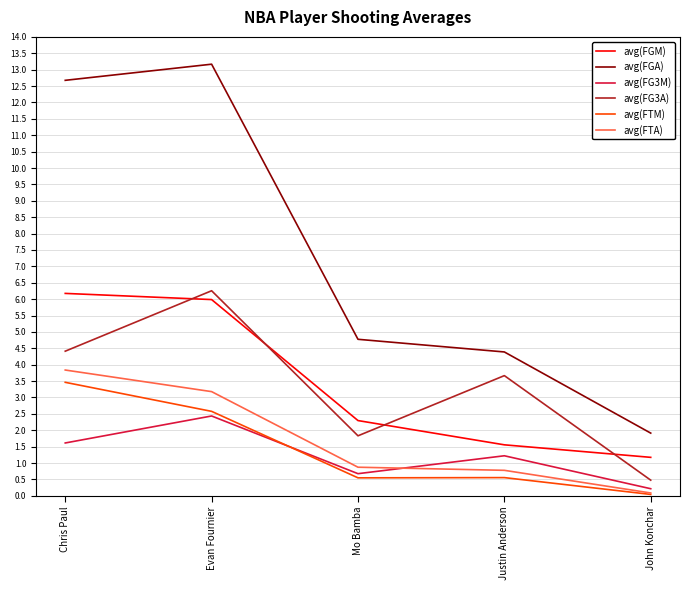

Is it true that avg(FGA) equals 6.5 at Mo Bamba?

False